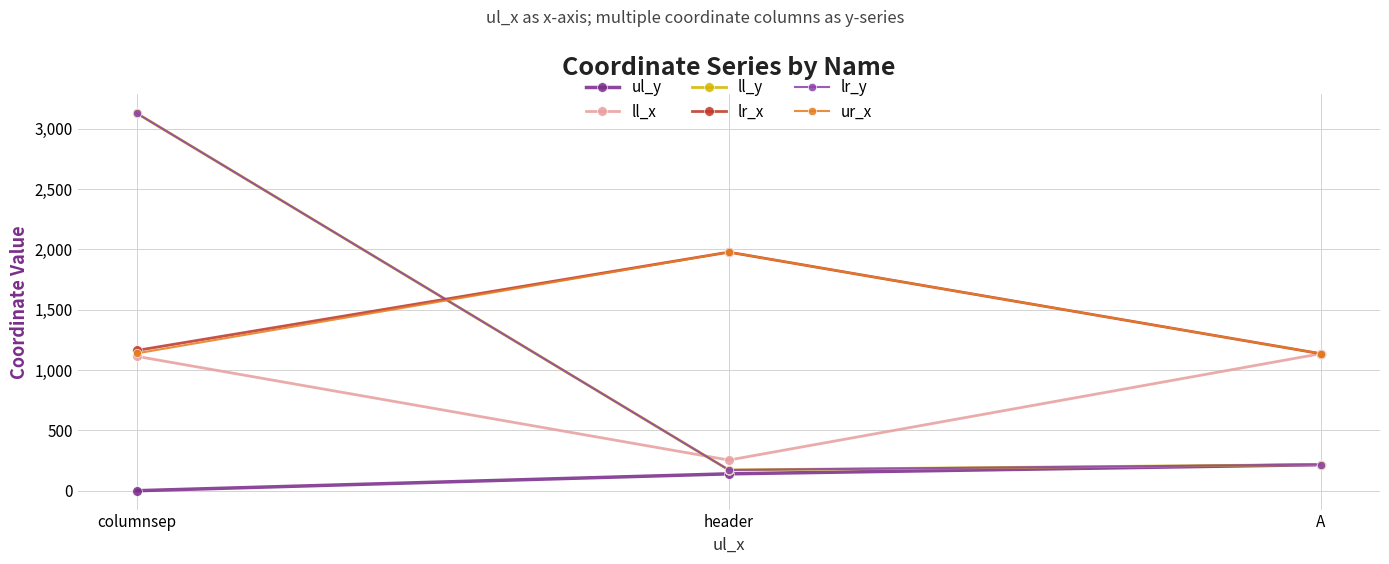

Is the value of ul_y at columnsep greater than the value of ll_y at header?

No